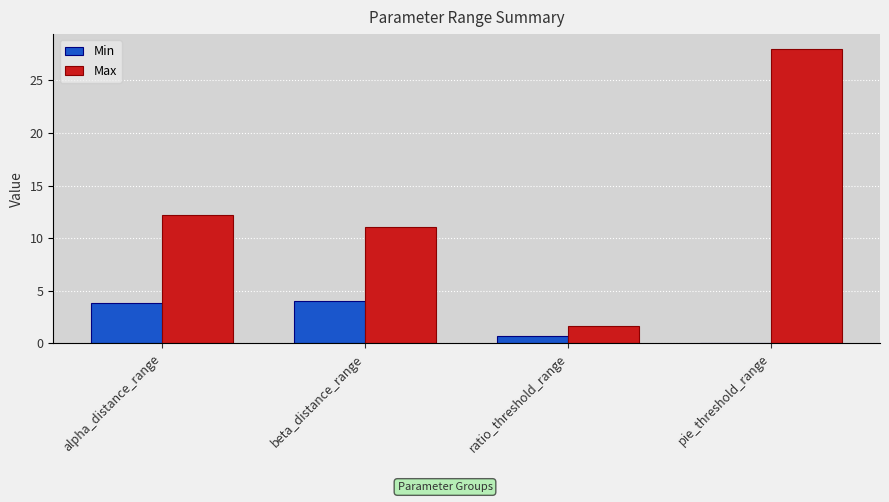

Where does the Min series first go above 3?

alpha_distance_range